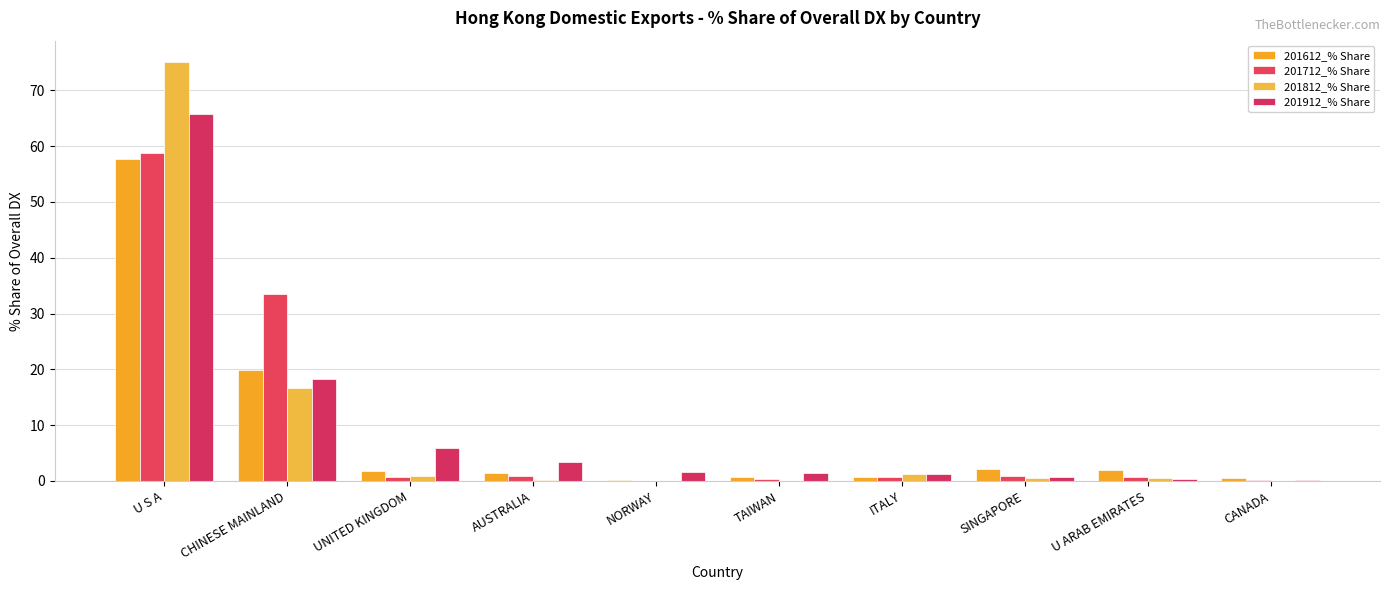

What is the label of the 3rd bar from the left?

UNITED KINGDOM